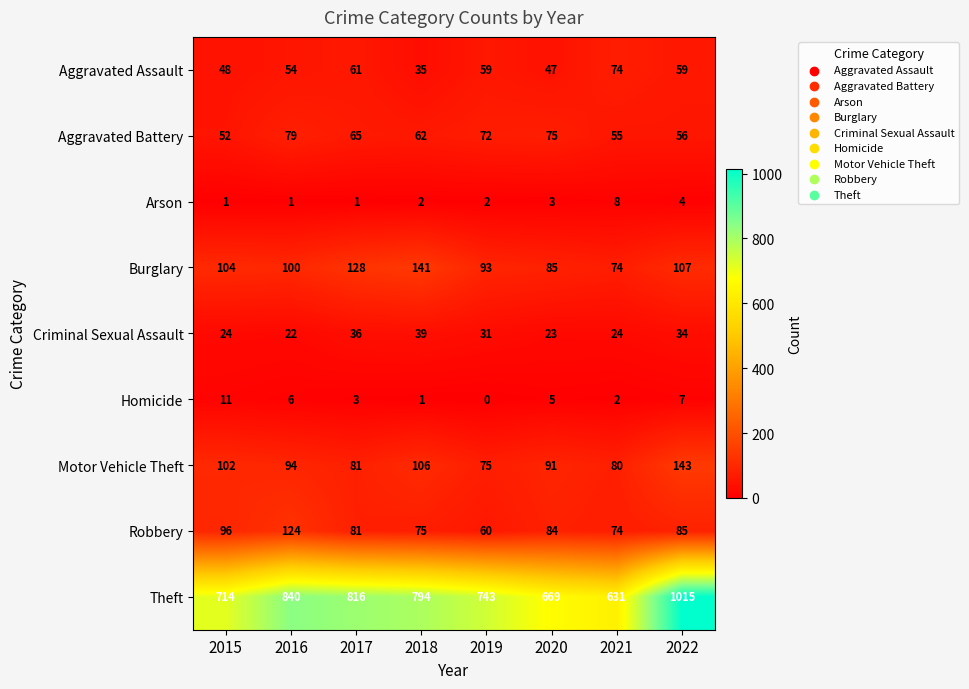

At which label is Burglary closest to 107?

2022